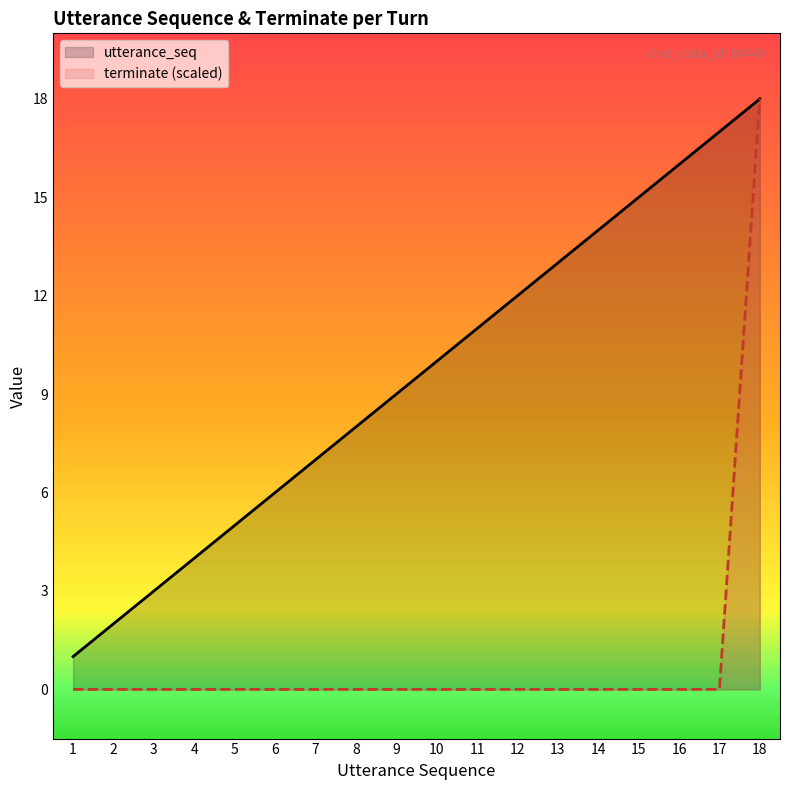

Rank the series at 16 from lowest to highest value.

terminate (scaled), utterance_seq